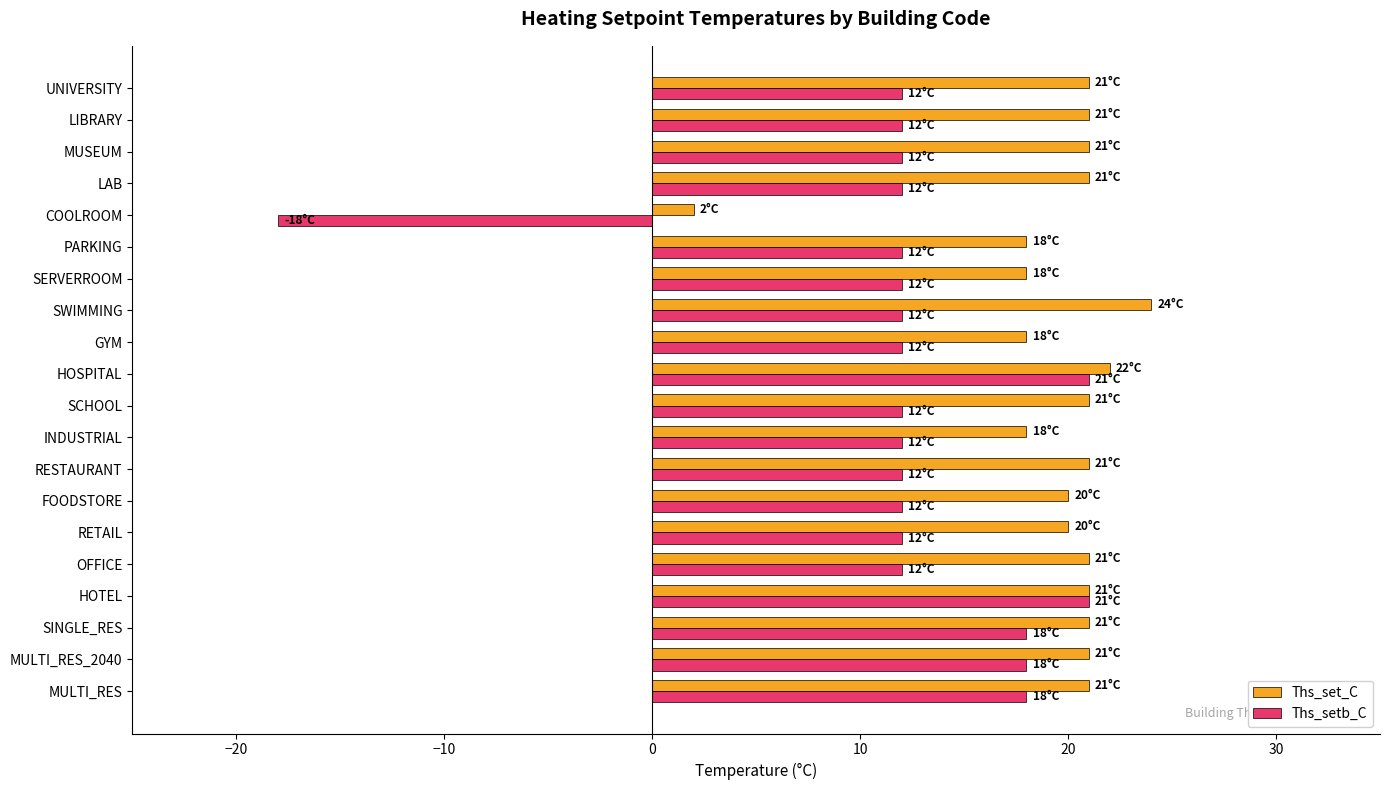

The value of Ths_setb_C at PARKING is 12. True or false?

True